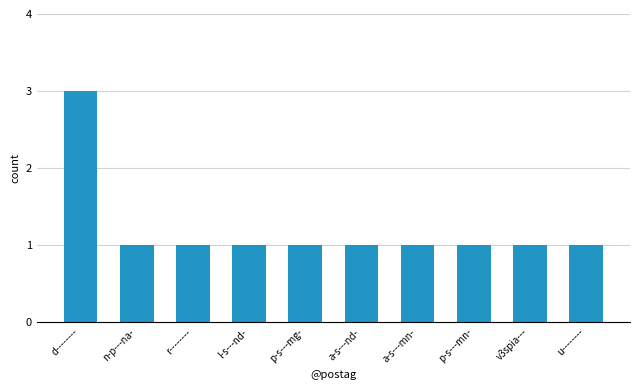

Is it true that the value at r-------- is 1?

True